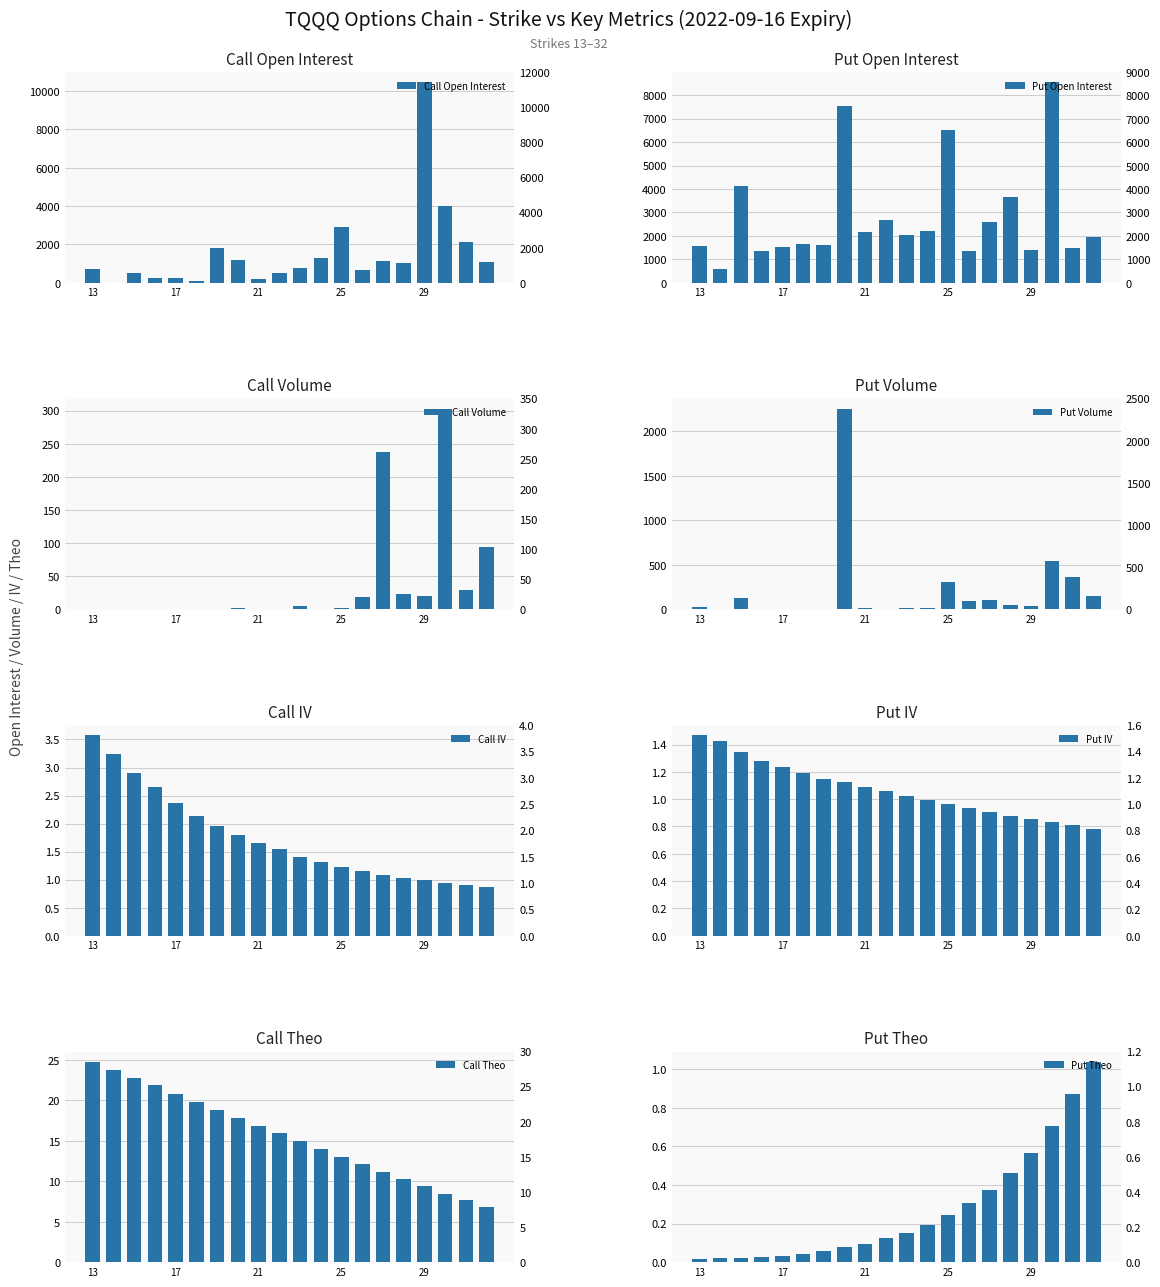

What is the highest value of the up series?

10455